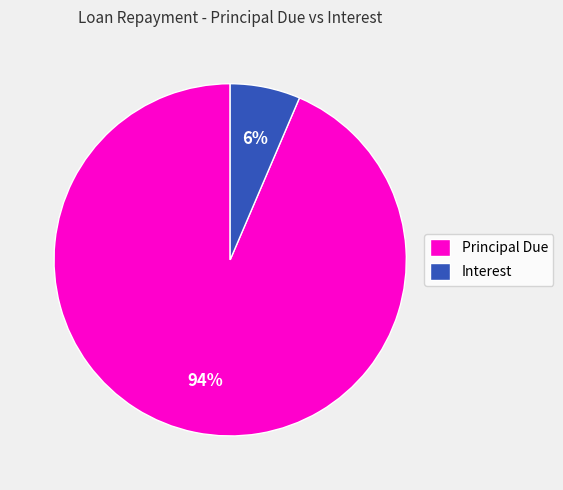

What percentage is the Principal Due slice, to the nearest percent?

94%